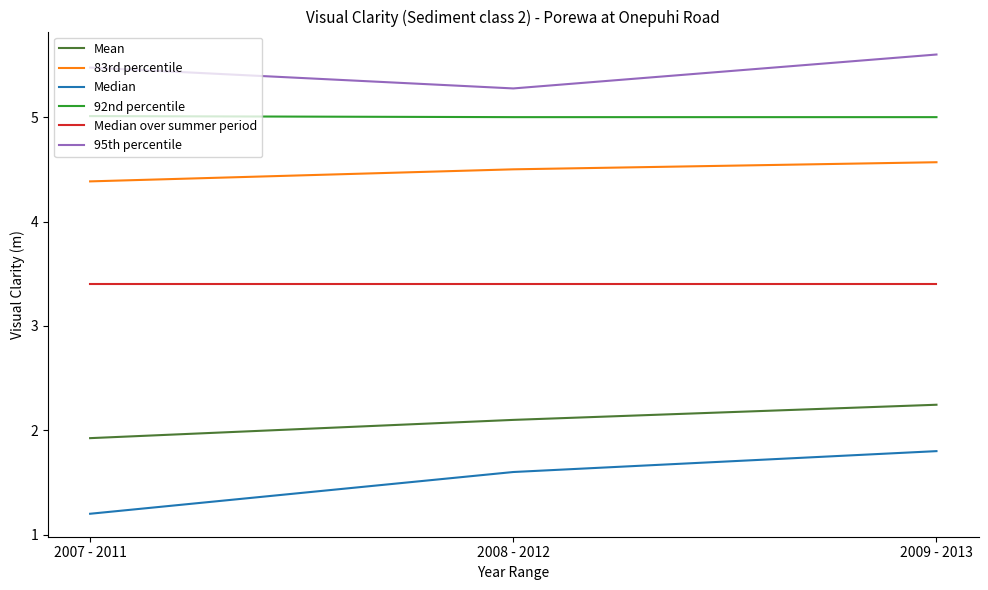

Rank the series at 2008 - 2012 from lowest to highest value.

Median, Mean, Median over summer period, 83rd percentile, 92nd percentile, 95th percentile